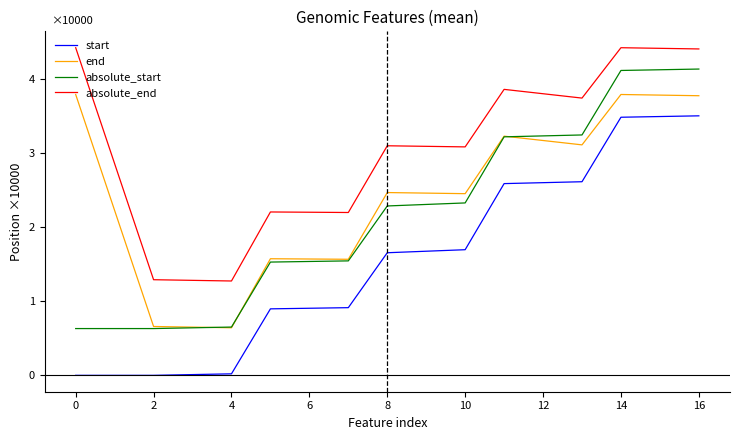

True or false: end and start cross at least once.

False